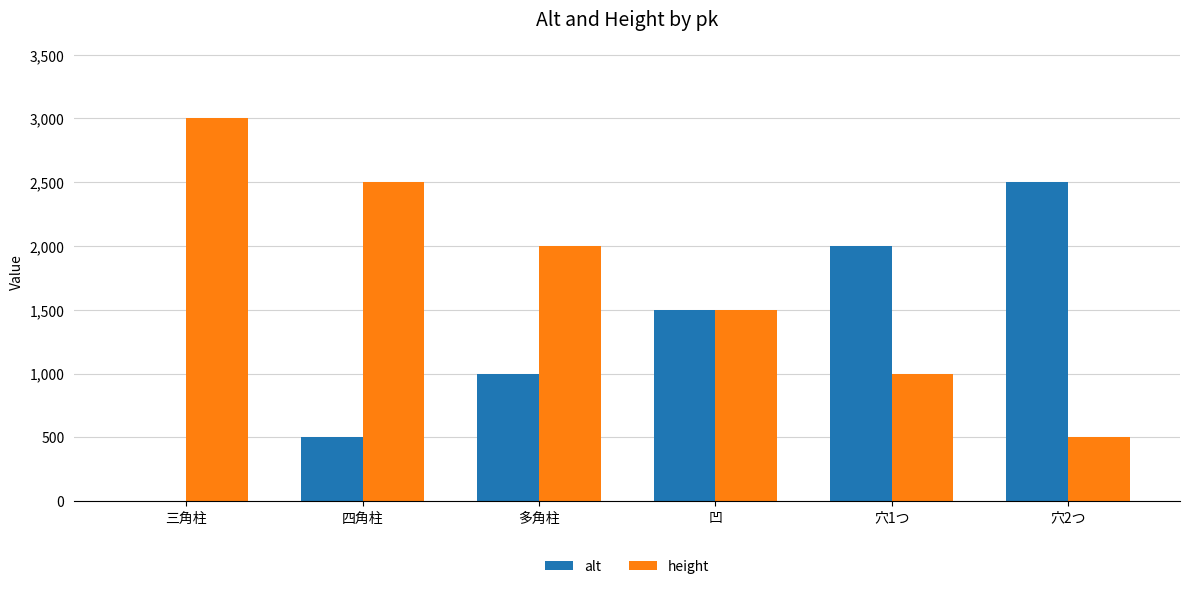

Is the value of height at 四角柱 greater than the value of alt at 穴1つ?

Yes